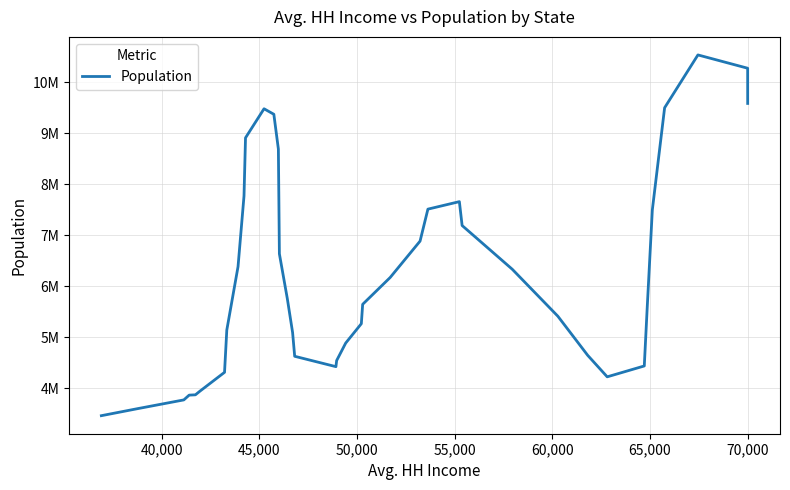

How many interior local peaks (higher than both neighbors) does the data have?

3